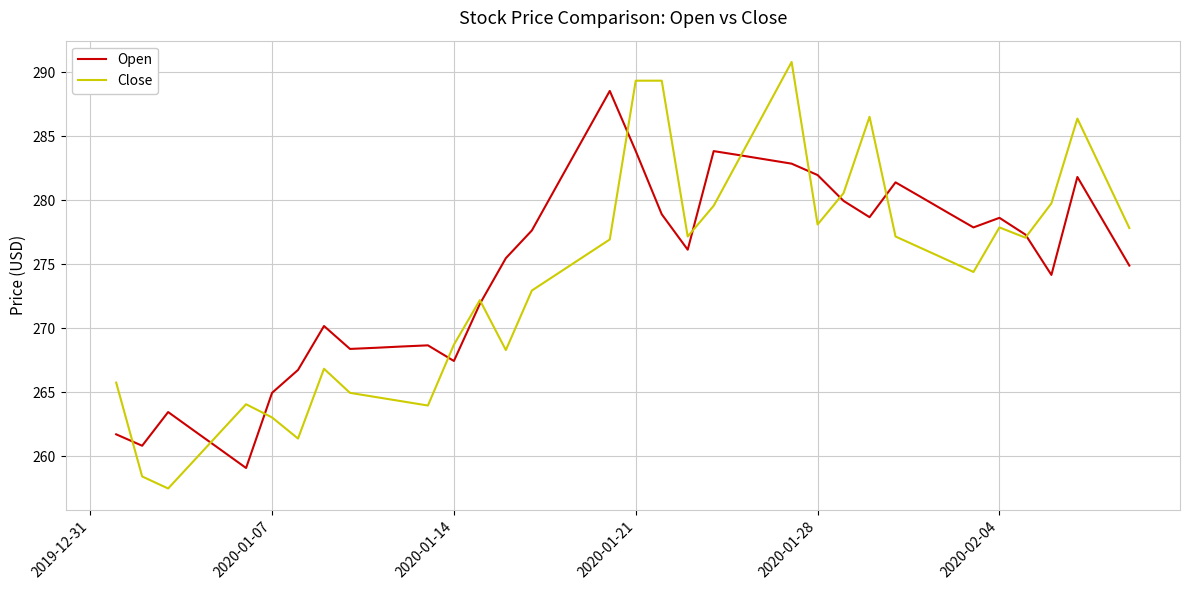

What is the maximum value shown in the chart?

290.8